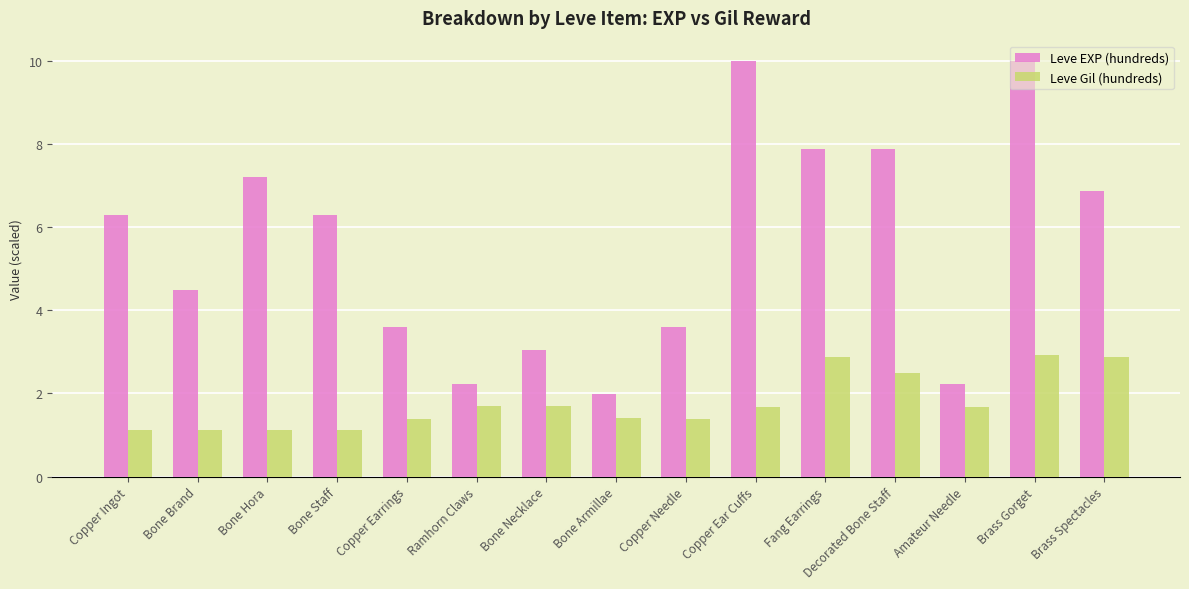

What is the sum of all Leve EXP (hundreds) values?

83.6